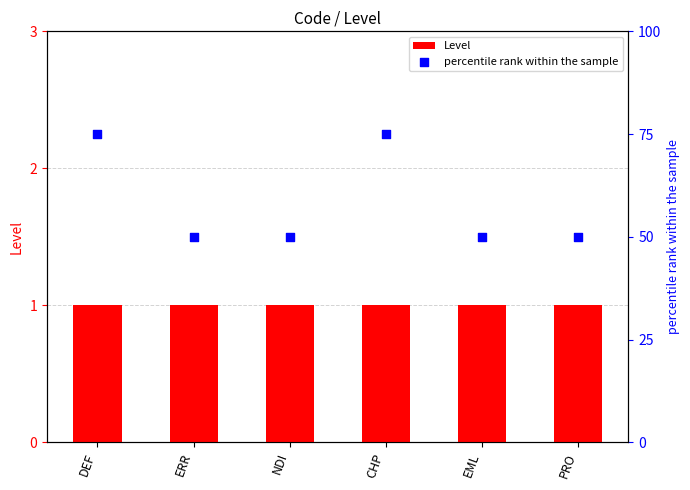

What is the total value across all series at ERR?

51